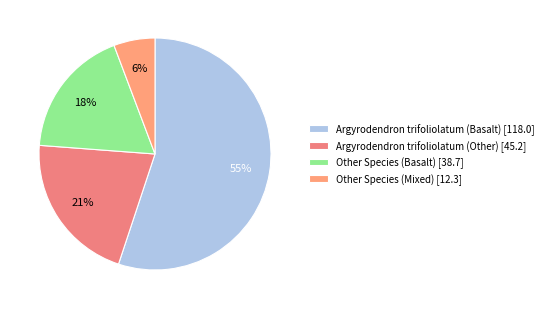

What is the largest slice in the pie chart?

Argyrodendron trifoliolatum (Basalt) [118.0]